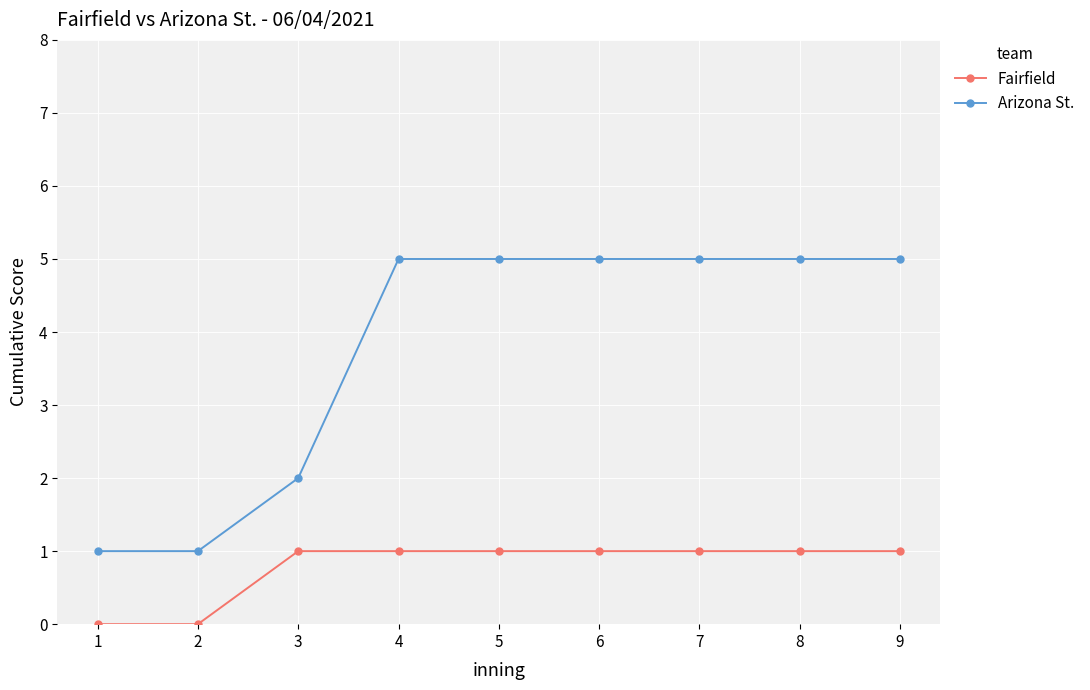

What is the total value across all series at 4?

6